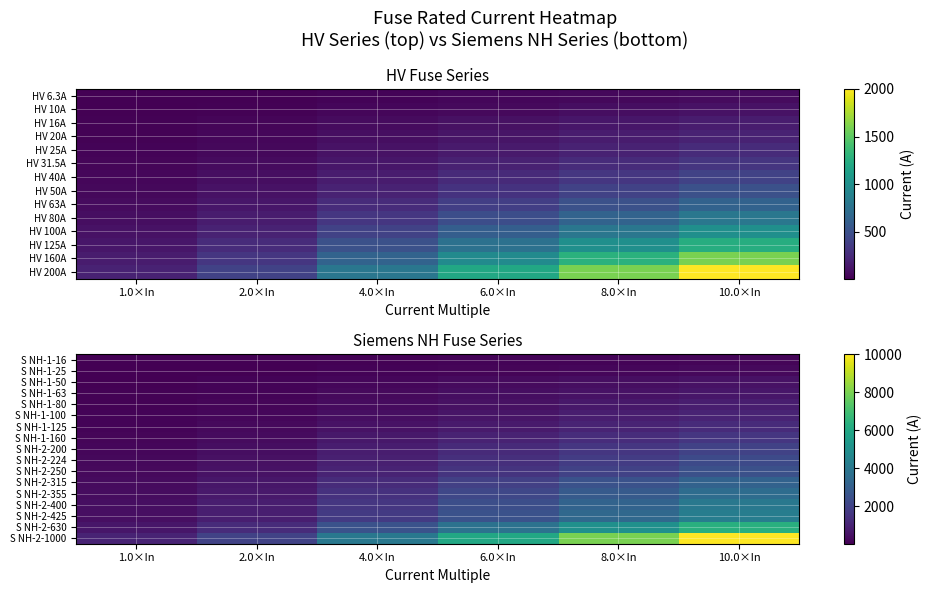

What is the difference between the S NH-2-630 values at 1.0×In and 8.0×In?

4410